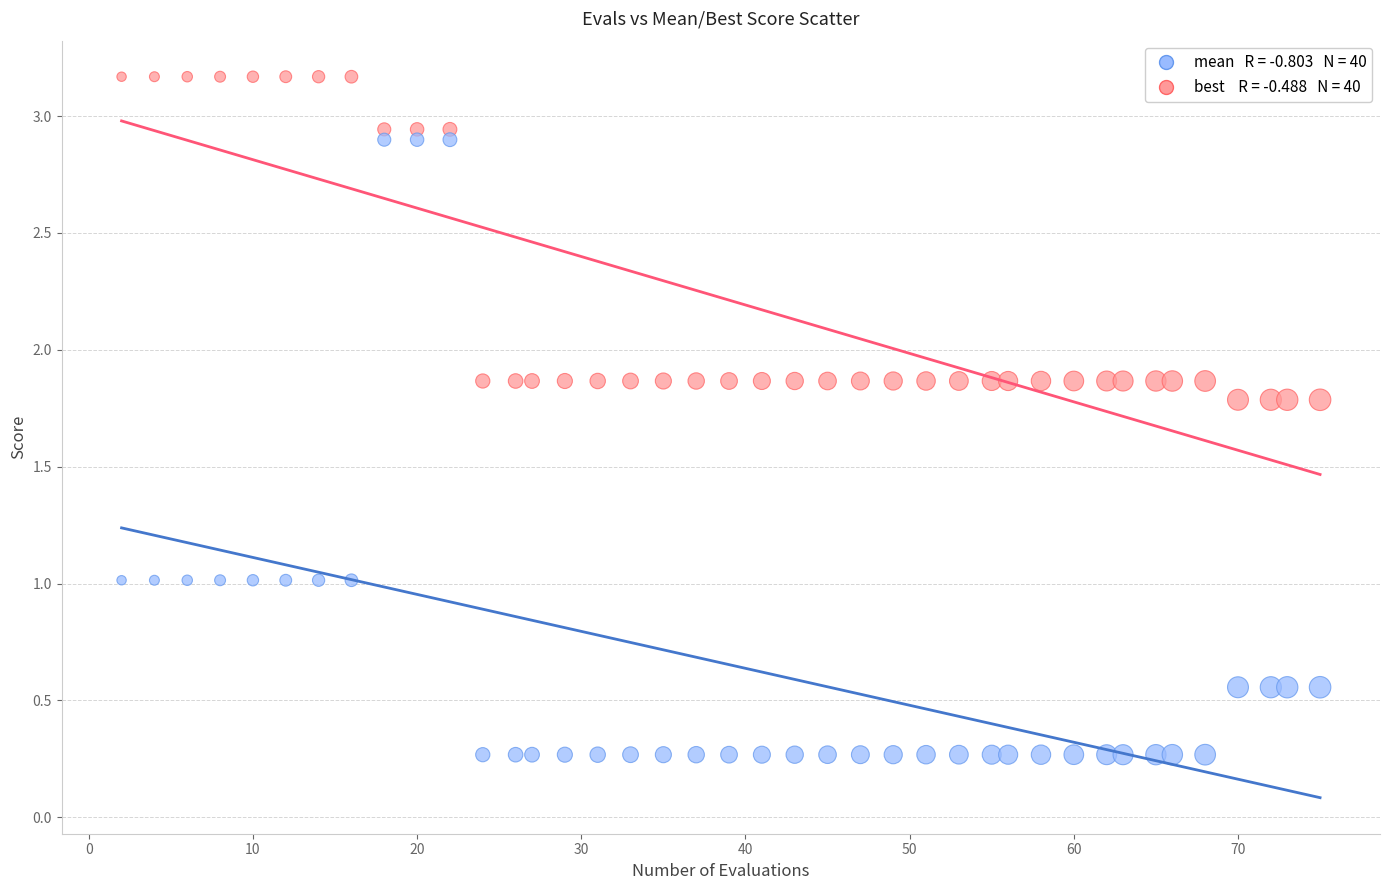

Across all data points, what is the range of X values (max minus min)?

73.0